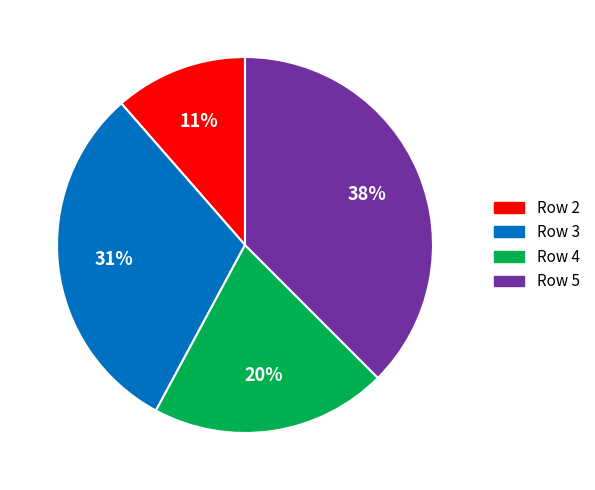

Is it true that Row 4 is 20% of the pie?

True